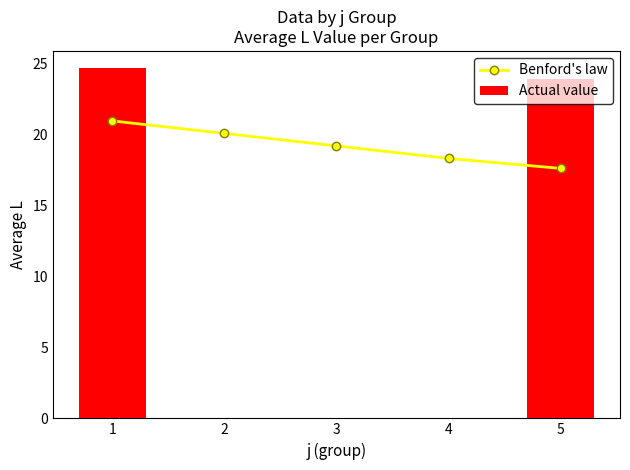

What is the difference between the maximum and second lowest values in the Actual value series?

24.7